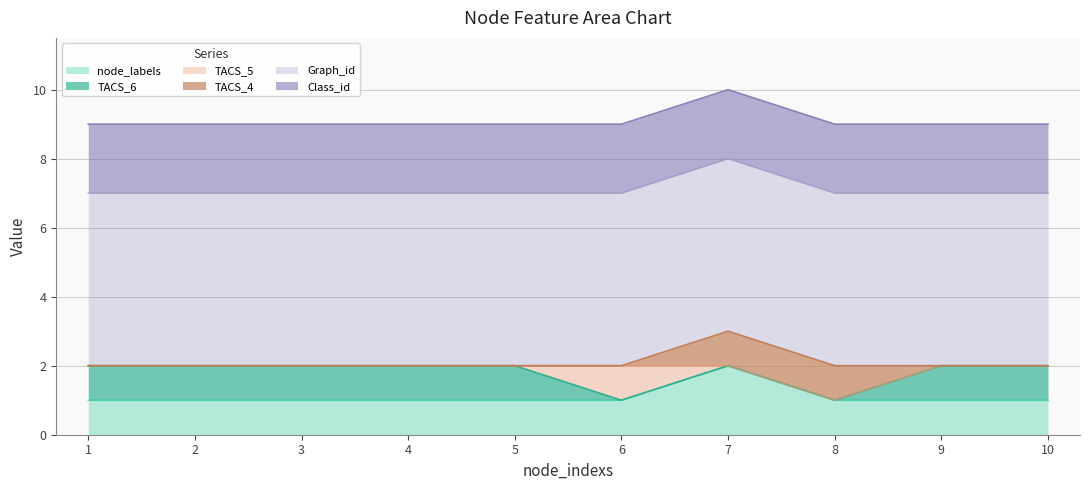

True or false: TACS_6 and node_labels intersect in this chart.

False